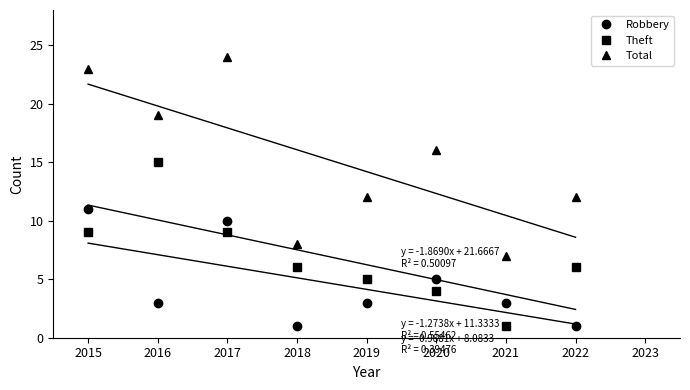

What is the greatest value displayed?

24